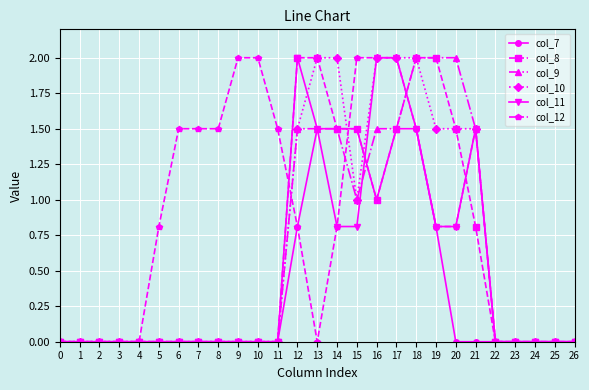

What is the difference between the maximum and minimum values in the col_8 series?

2.0